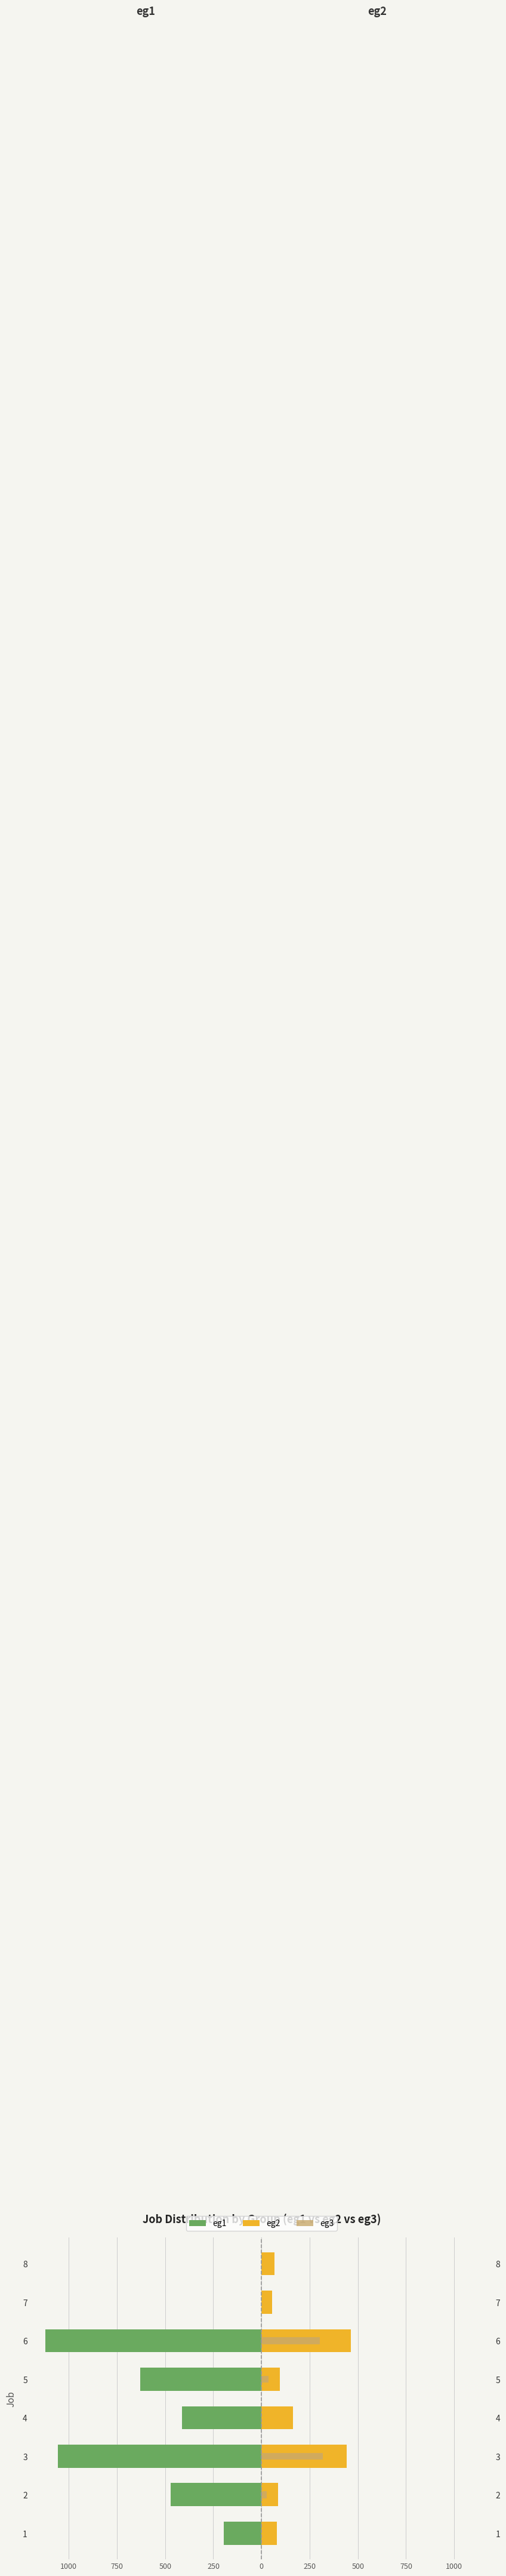

Reading right to left, list all the values displayed in this chart.

eg1: 0	0	-1121	-628	-412	-1056	-470	-197
eg2: 66	54	464	96	163	443	85	80
eg3: 0	0	304	37	0	319	26	0